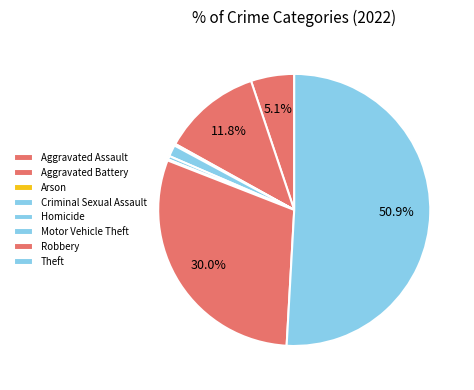

Combined, do Criminal Sexual Assault and Motor Vehicle Theft account for over 50%?

No